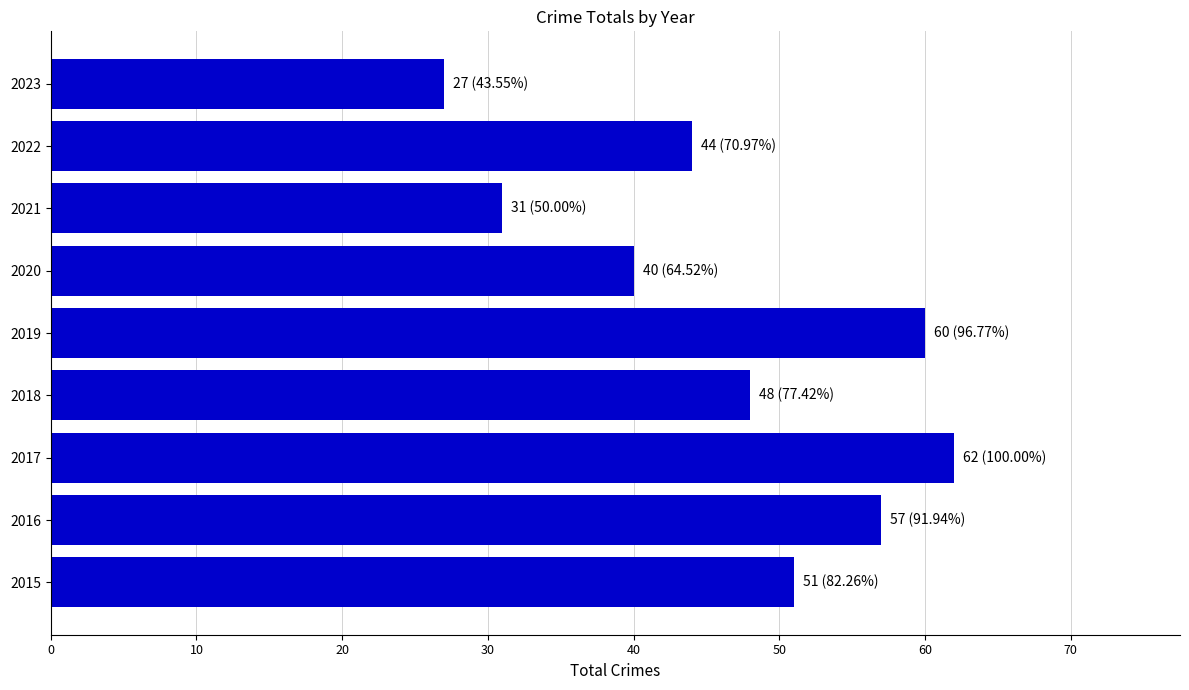

Which has a higher value, 2016 or 2021?

2016